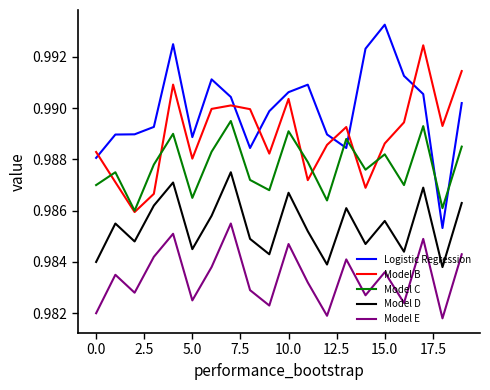

Which series has the largest range (max minus min)?

Logistic Regression